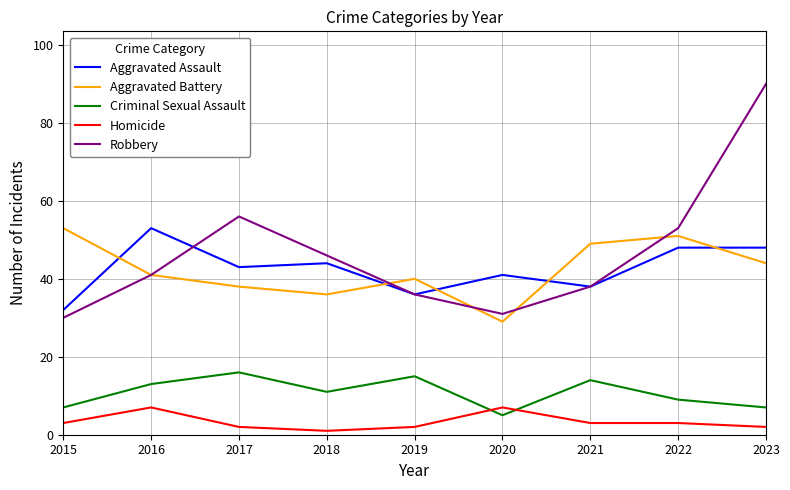

Reading right to left, extract all data points from this chart.

Aggravated Assault: 48	48	38	41	36	44	43	53	32
Aggravated Battery: 44	51	49	29	40	36	38	41	53
Criminal Sexual Assault: 7	9	14	5	15	11	16	13	7
Homicide: 2	3	3	7	2	1	2	7	3
Robbery: 90	53	38	31	36	46	56	41	30